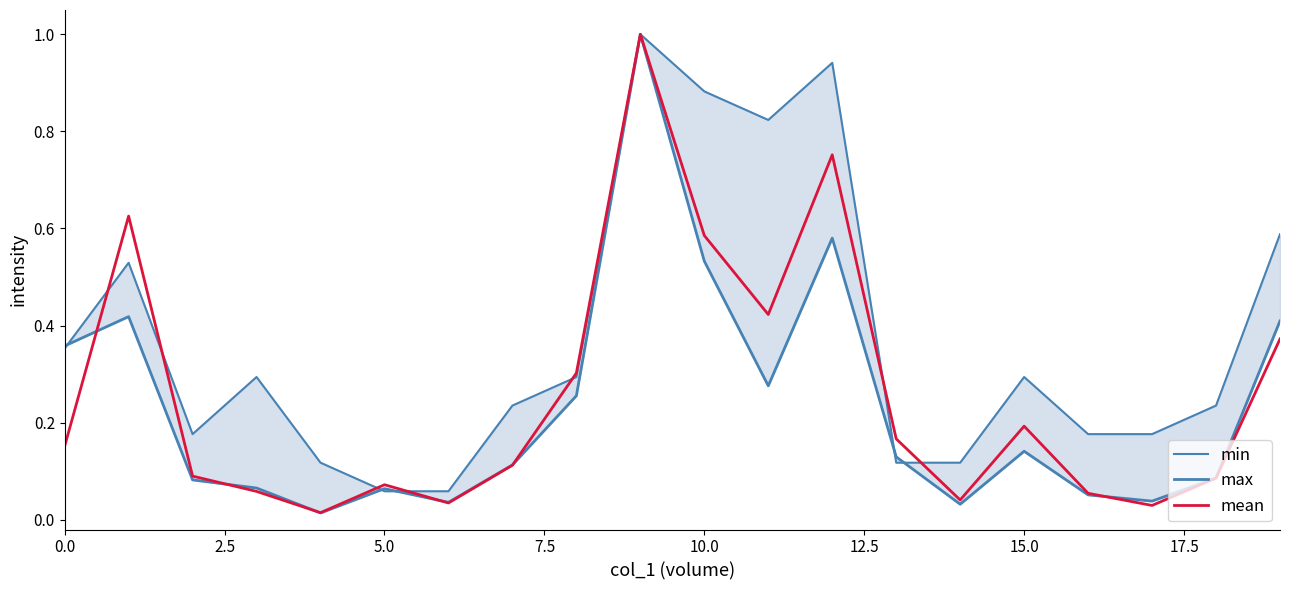

Which has a higher value, 10 or 11?

10